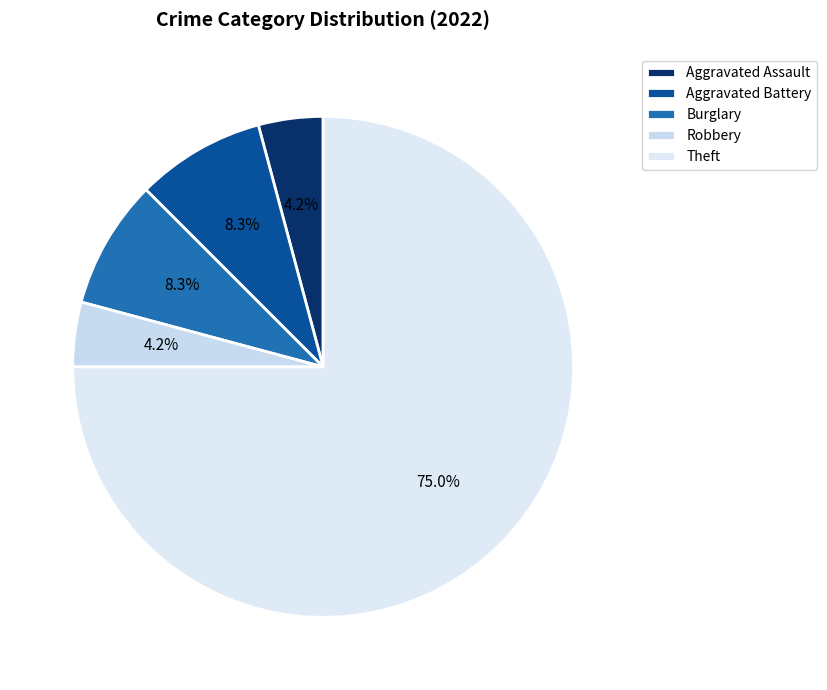

Is it true that Aggravated Assault is 4% of the pie?

True